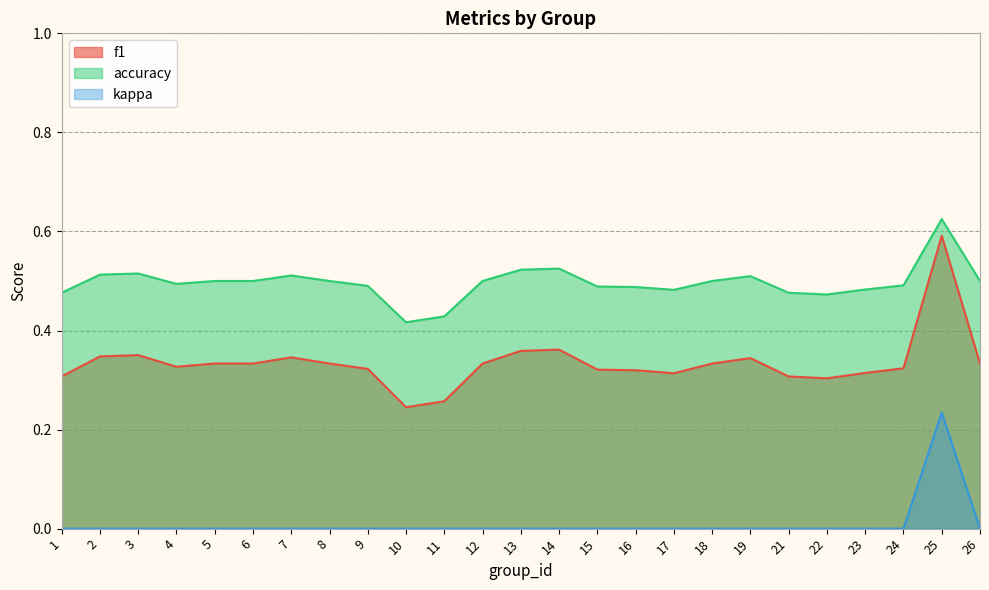

Reading left to right, transcribe all the data shown in this chart.

f1: 1=0.3	2=0.3	3=0.4	4=0.3	5=0.3	6=0.3	7=0.3	8=0.3	9=0.3	10=0.2	11=0.3	12=0.3	13=0.4	14=0.4	15=0.3	16=0.3	17=0.3	18=0.3	19=0.3	21=0.3	22=0.3	23=0.3	24=0.3	25=0.6	26=0.3
accuracy: 1=0.5	2=0.5	3=0.5	4=0.5	5=0.5	6=0.5	7=0.5	8=0.5	9=0.5	10=0.4	11=0.4	12=0.5	13=0.5	14=0.5	15=0.5	16=0.5	17=0.5	18=0.5	19=0.5	21=0.5	22=0.5	23=0.5	24=0.5	25=0.6	26=0.5
kappa: 1=0.0	2=0.0	3=0.0	4=0.0	5=0.0	6=0.0	7=0.0	8=0.0	9=0.0	10=0.0	11=0.0	12=0.0	13=0.0	14=0.0	15=0.0	16=0.0	17=0.0	18=0.0	19=0.0	21=0.0	22=0.0	23=0.0	24=0.0	25=0.2	26=0.0